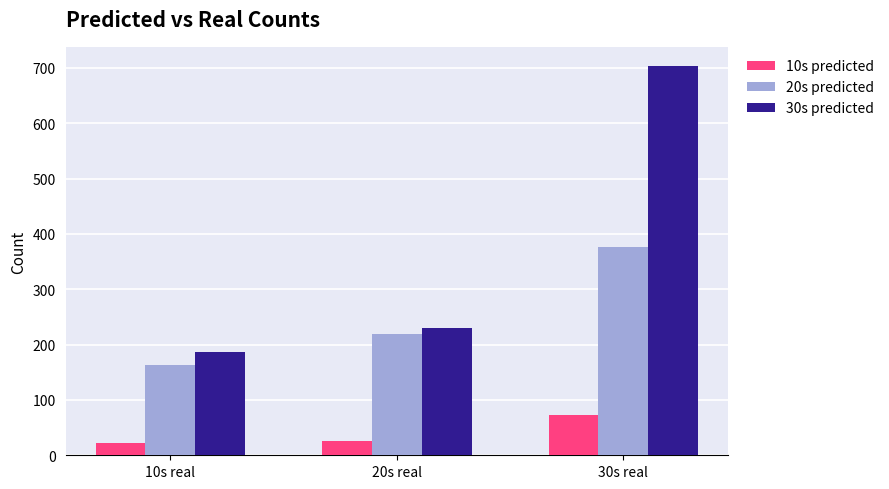

What are all the series names shown in the legend?

10s predicted, 20s predicted, 30s predicted